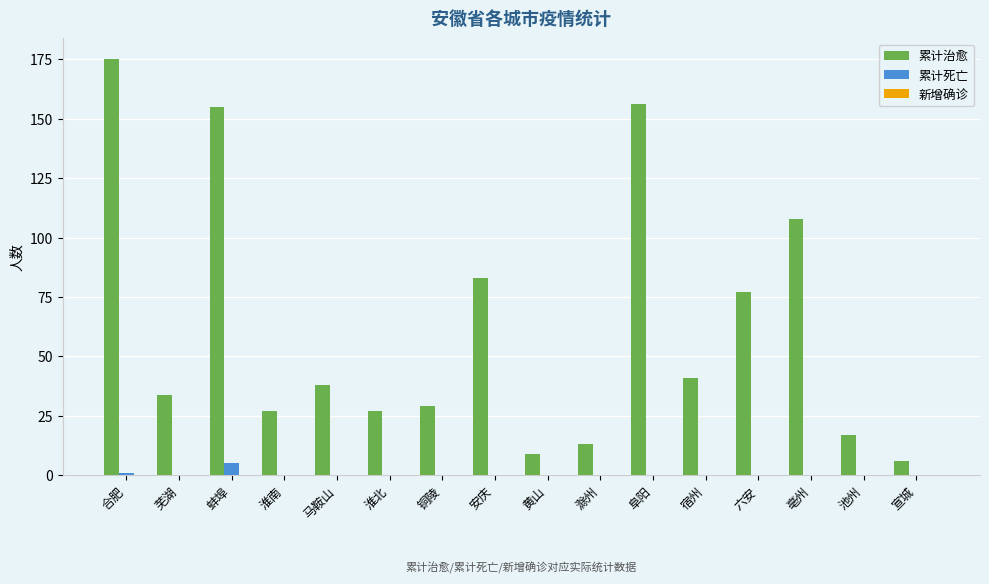

The value of 累计死亡 at 蚌埠 is 5. True or false?

True